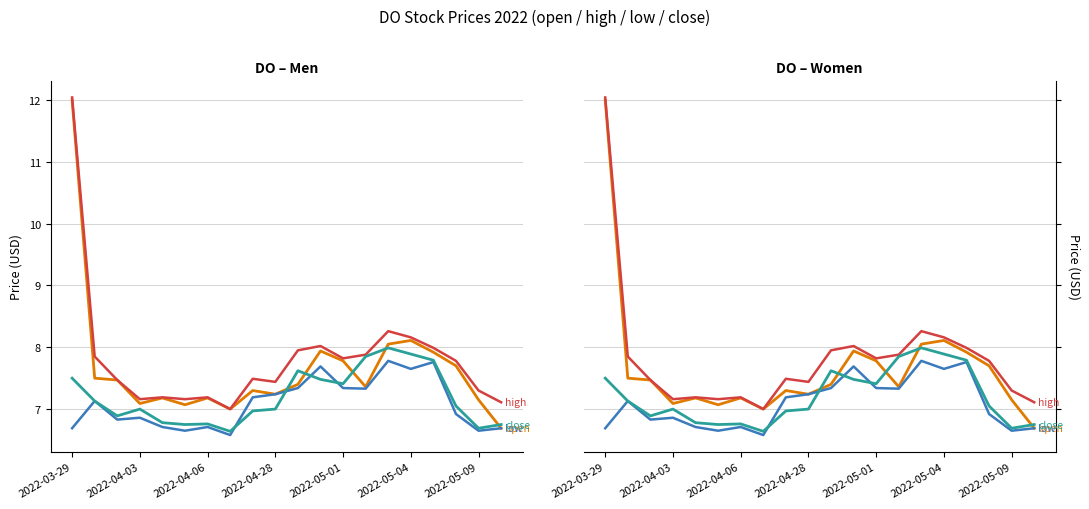

What is the difference between the maximum and minimum values in the close series?

1.4